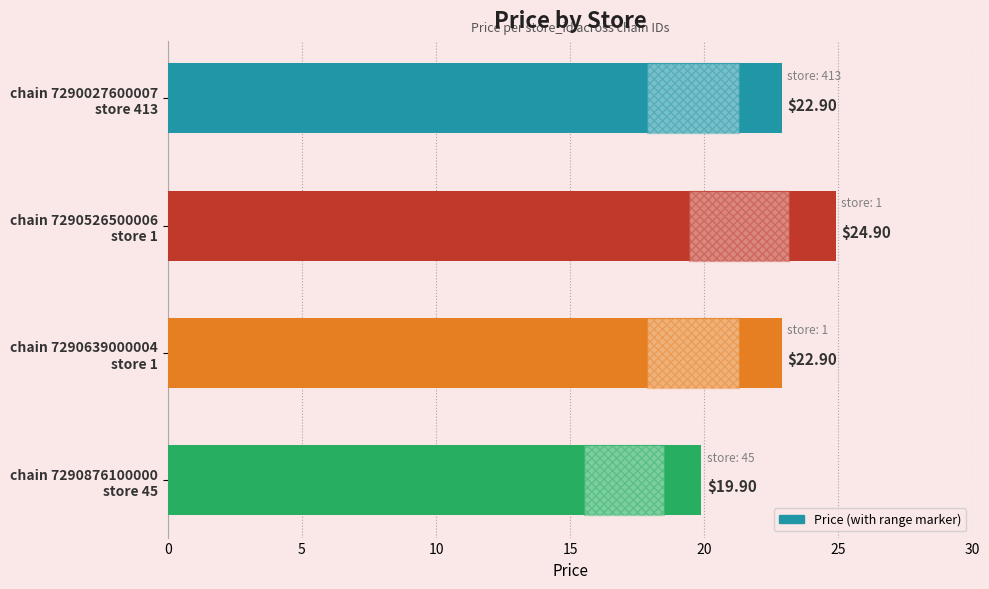

What is the difference between the maximum and minimum values?

5.0